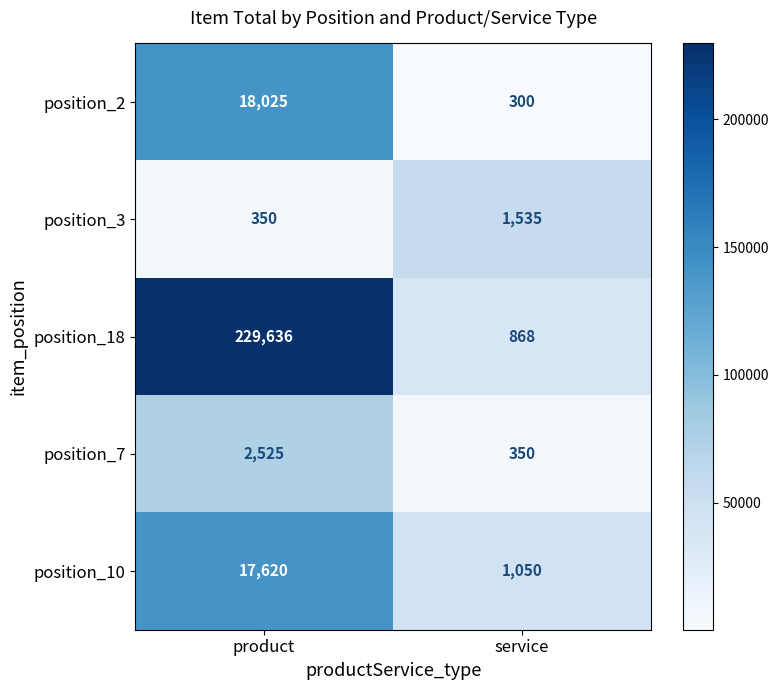

What is the total value across all series at service?

4103